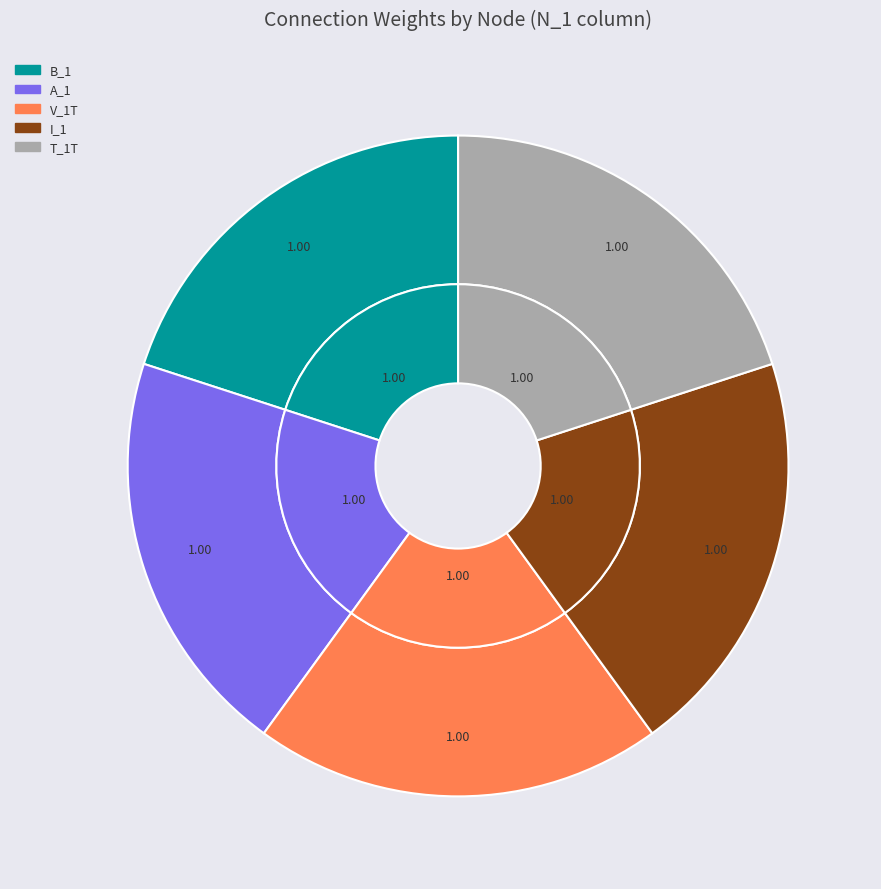

True or false: B_1 accounts for 20% of the total.

True